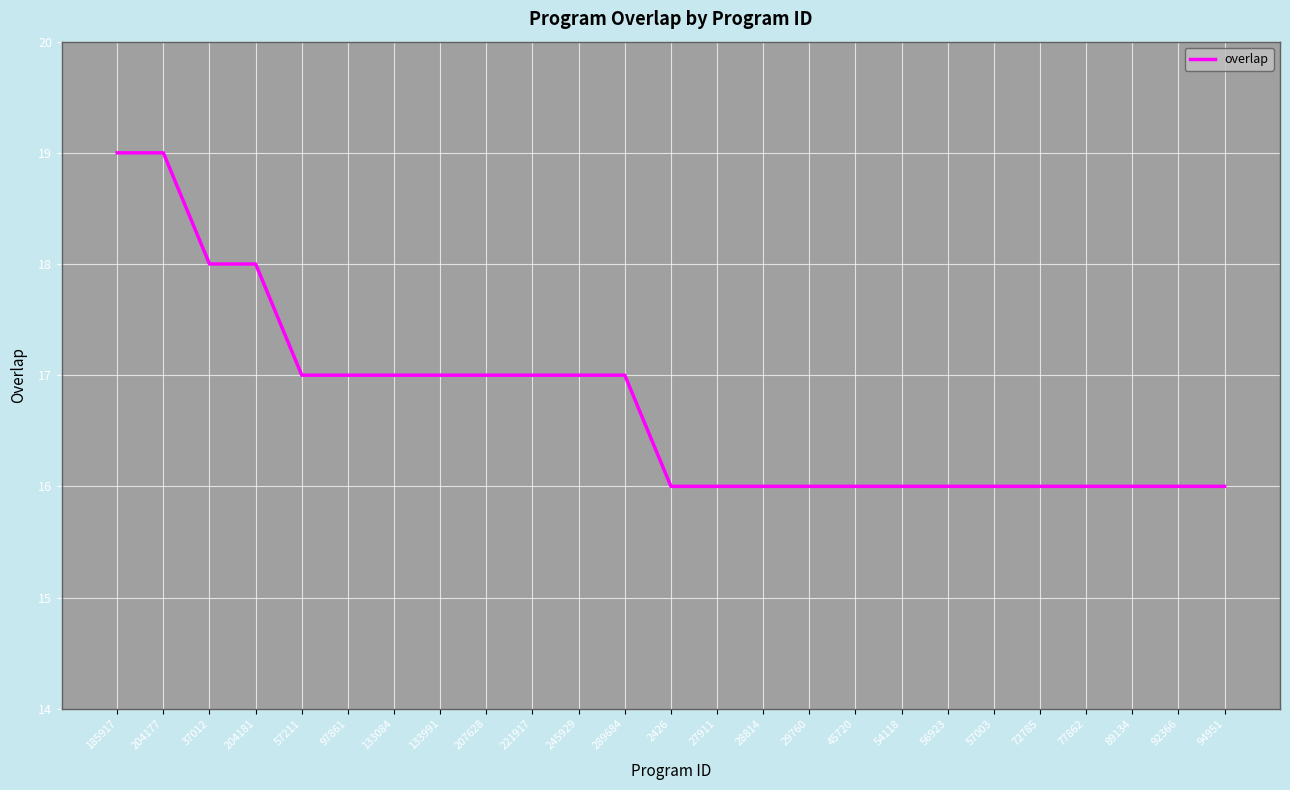

What is the smallest value displayed?

16